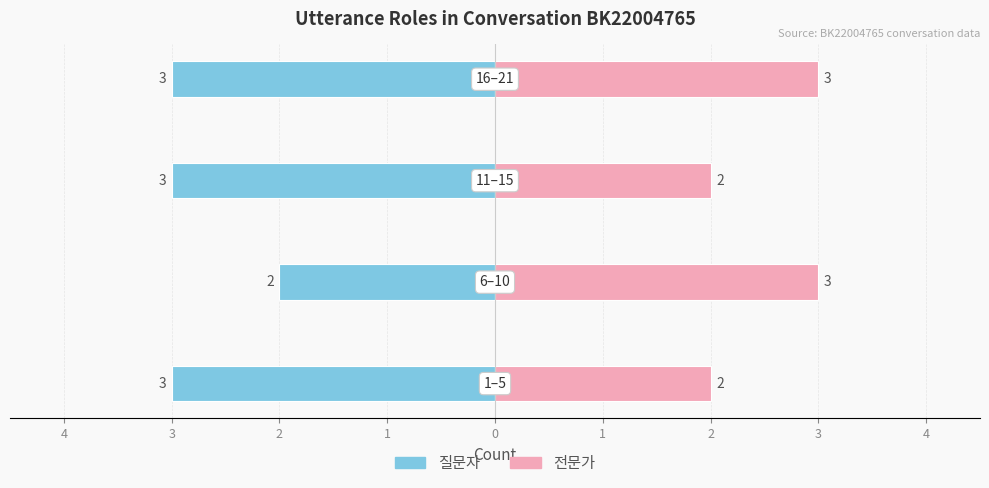

Reading left to right, what are all the values shown in this chart?

질문자: 5=-3	4=-2	3=-3	2=-3
전문가: 5=2	4=3	3=2	2=3